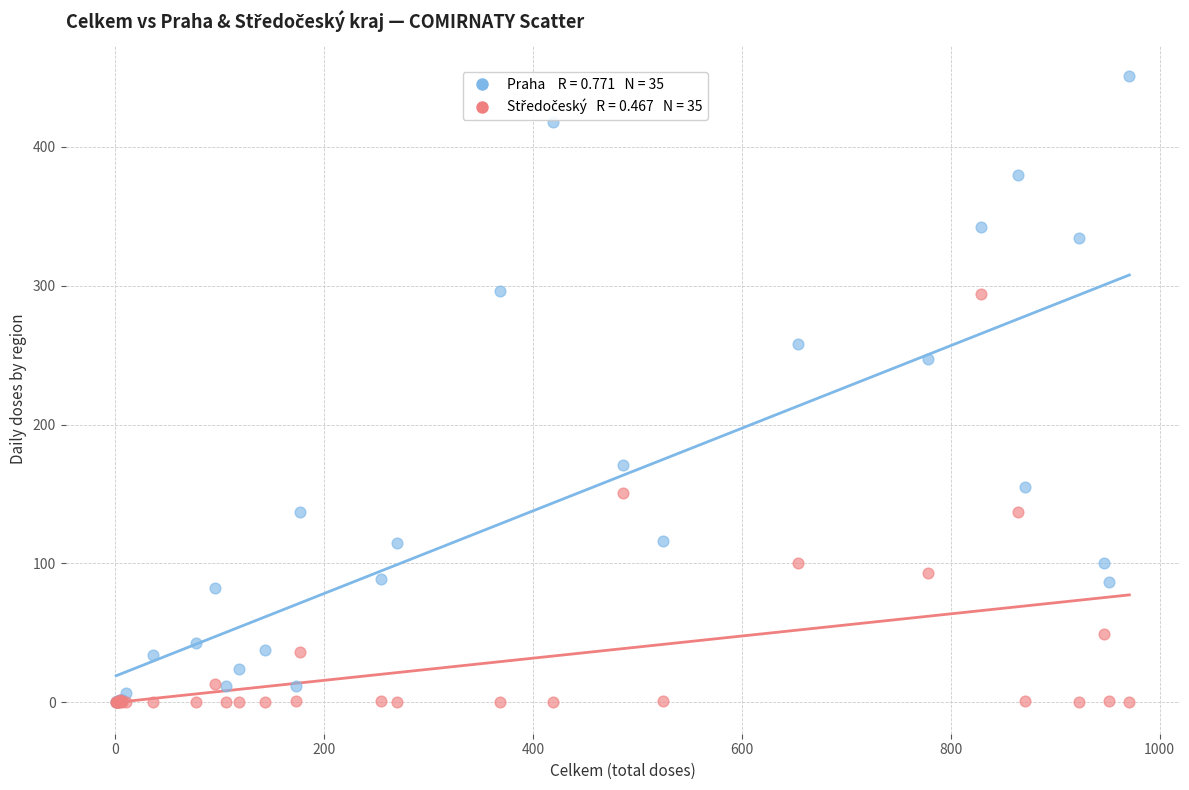

Across all series, what Y value is closest to 225?

247